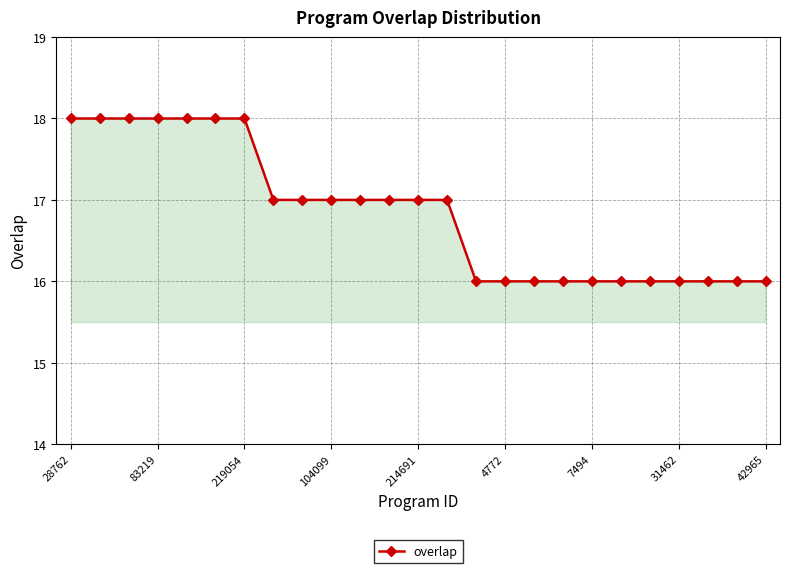

What is the smallest value displayed?

16